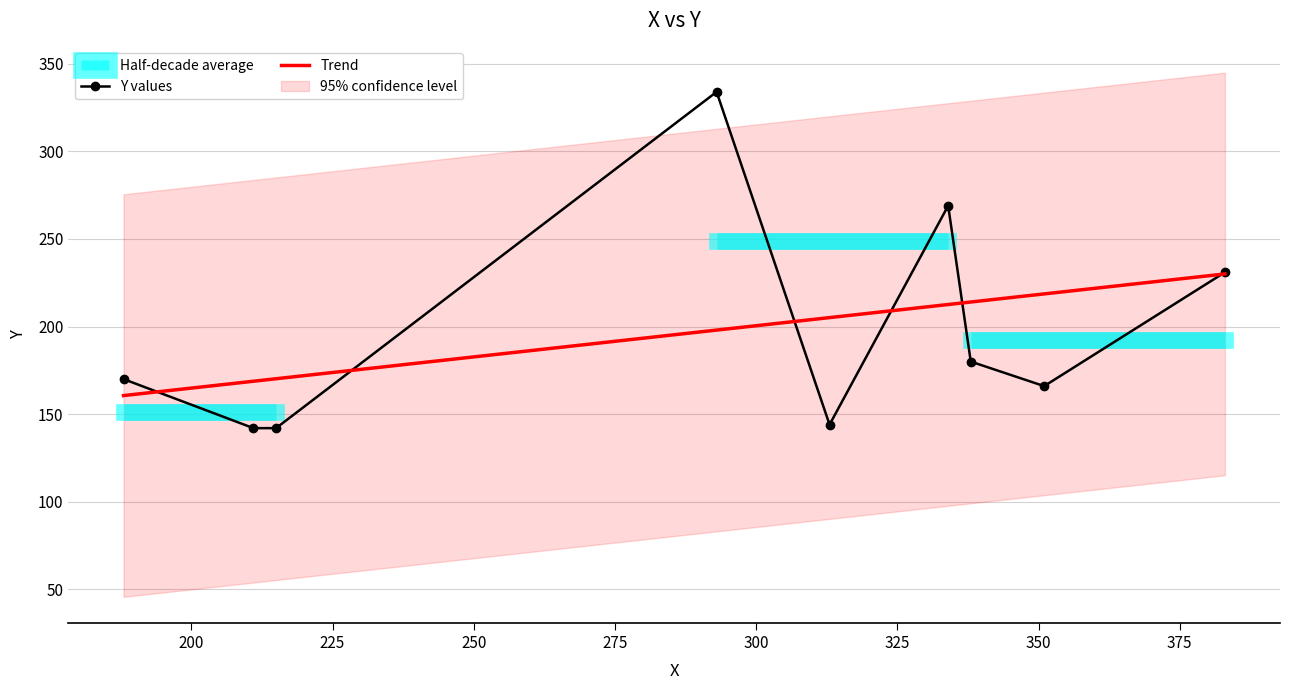

What is the value of the Y values point at the 6th from the left?

269